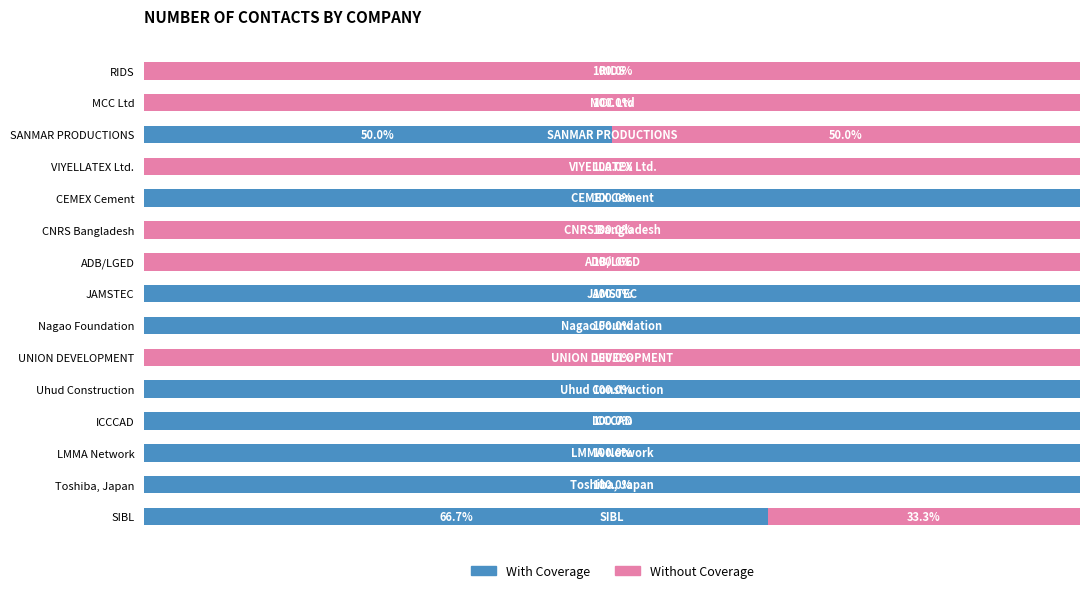

At which label is With Coverage closest to 50?

SANMAR PRODUCTIONS